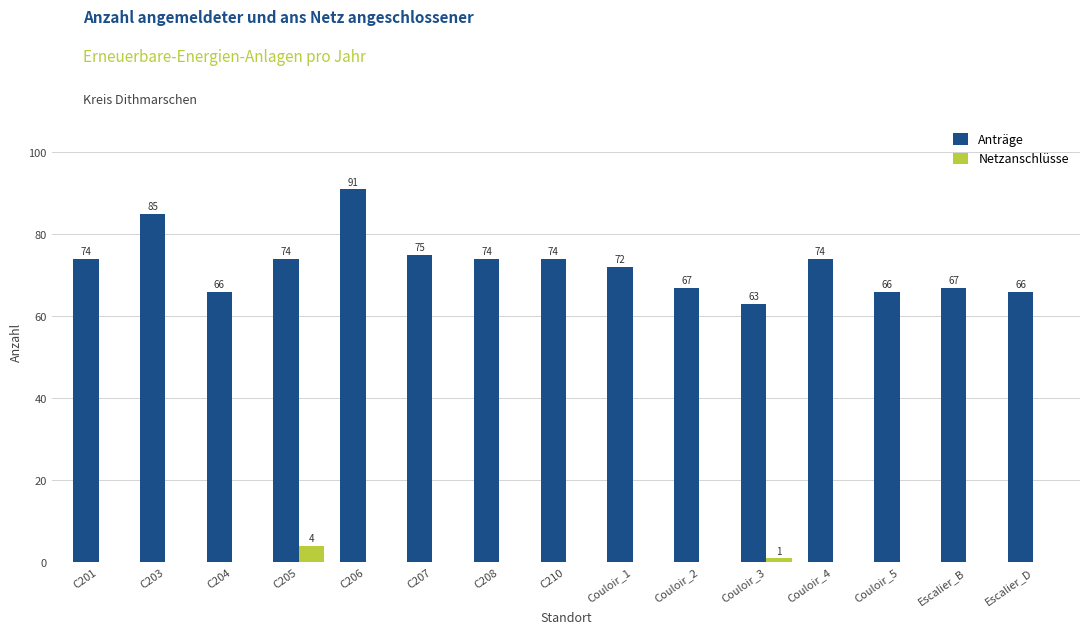

At which category is the sum across all series the highest?

C206